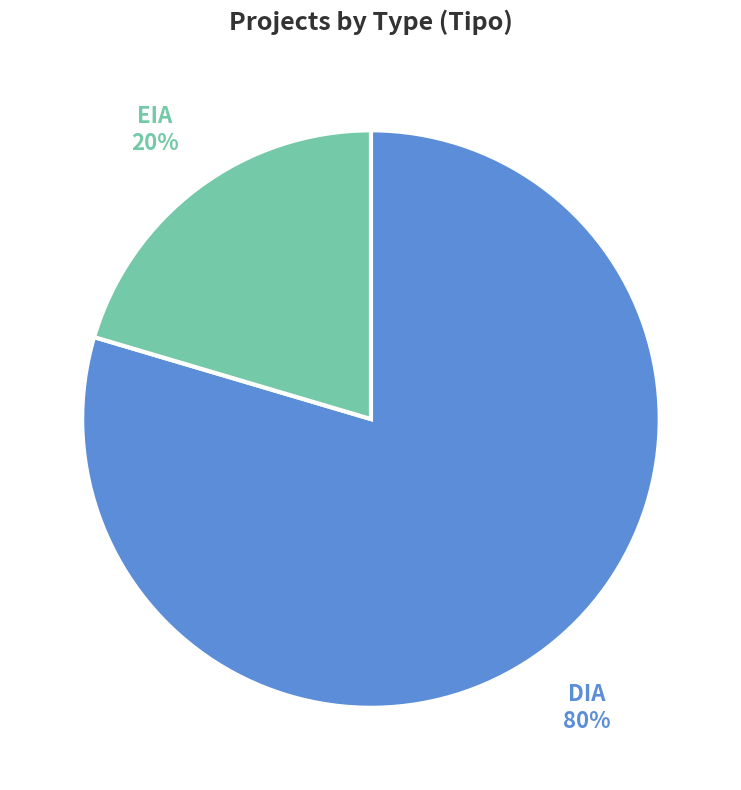

Which slice is the largest?

DIA